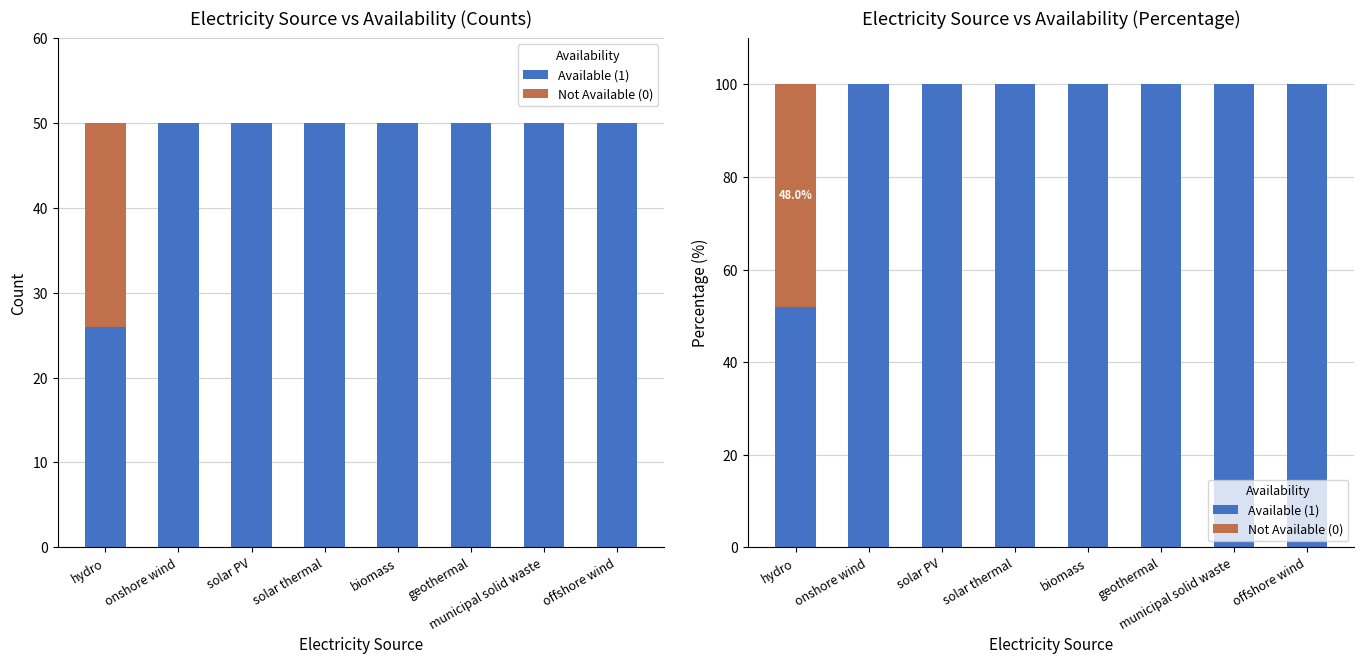

What are all the series names shown in the legend?

Available (1), Not Available (0)